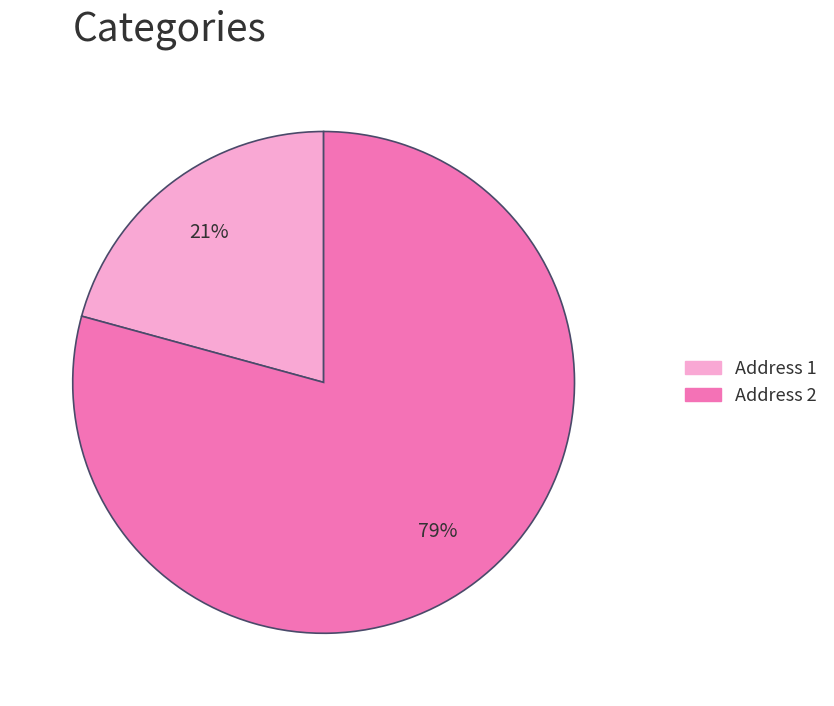

To the nearest percent, what is the average slice percentage?

50%